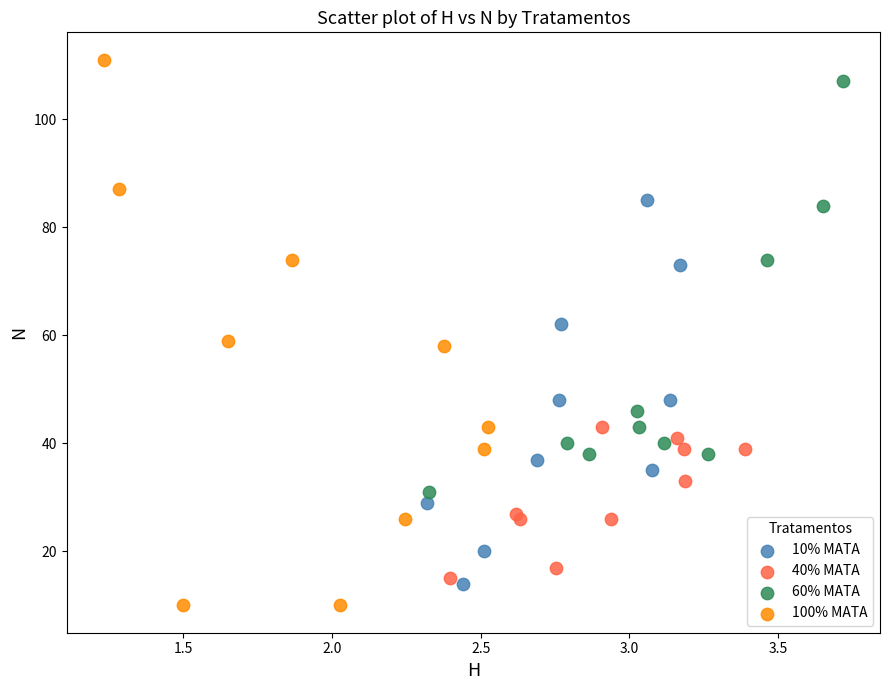

What are all the series names shown in the legend?

10% MATA, 40% MATA, 60% MATA, 100% MATA